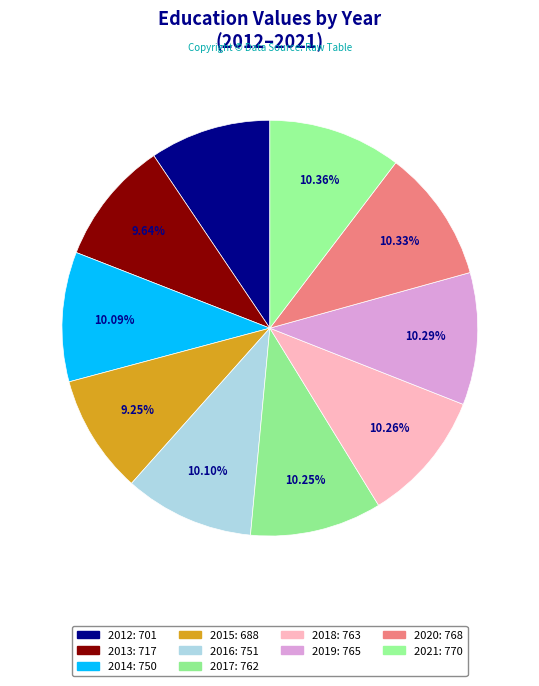

To the nearest percent, what percentage of the pie is 2016?

10%